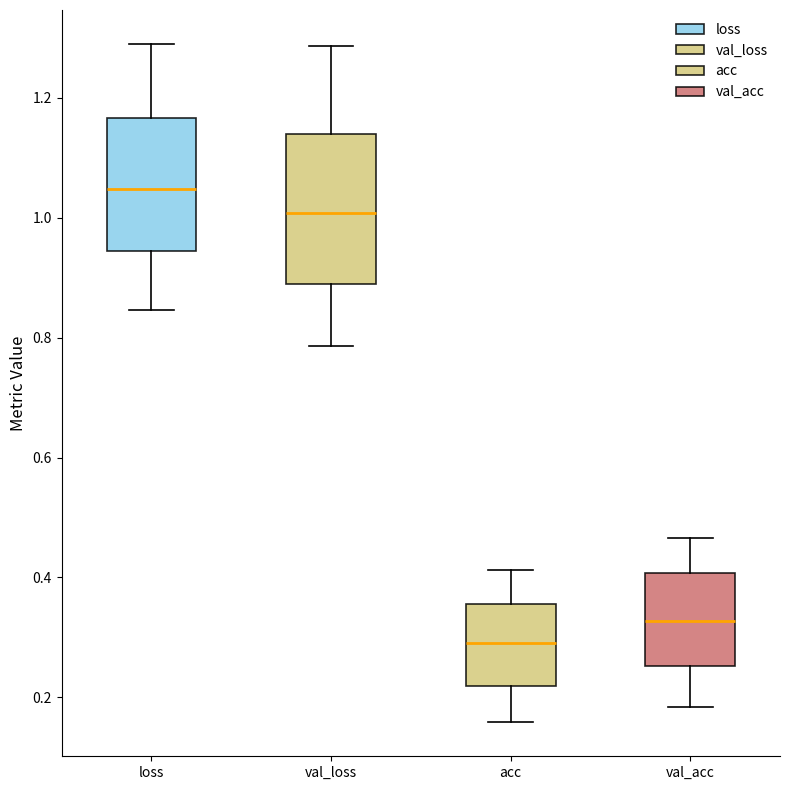

Where is the lower edge of the box for loss on the y-axis? The values are not printed on the chart, so give them approximately, as read against the axis.

0.94